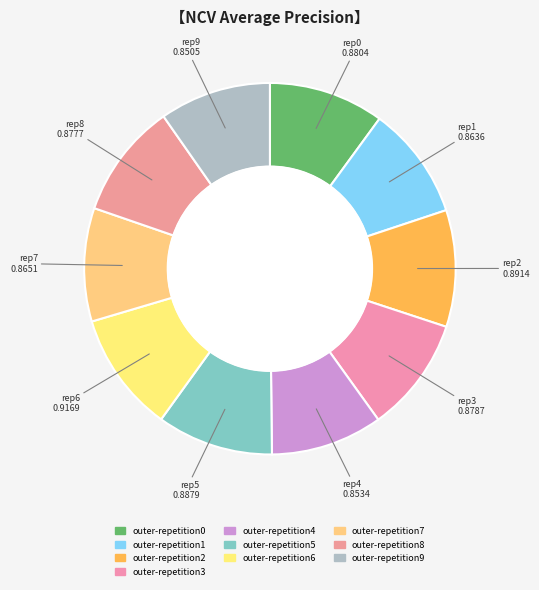

What is the largest slice in the pie chart?

outer-repetition6